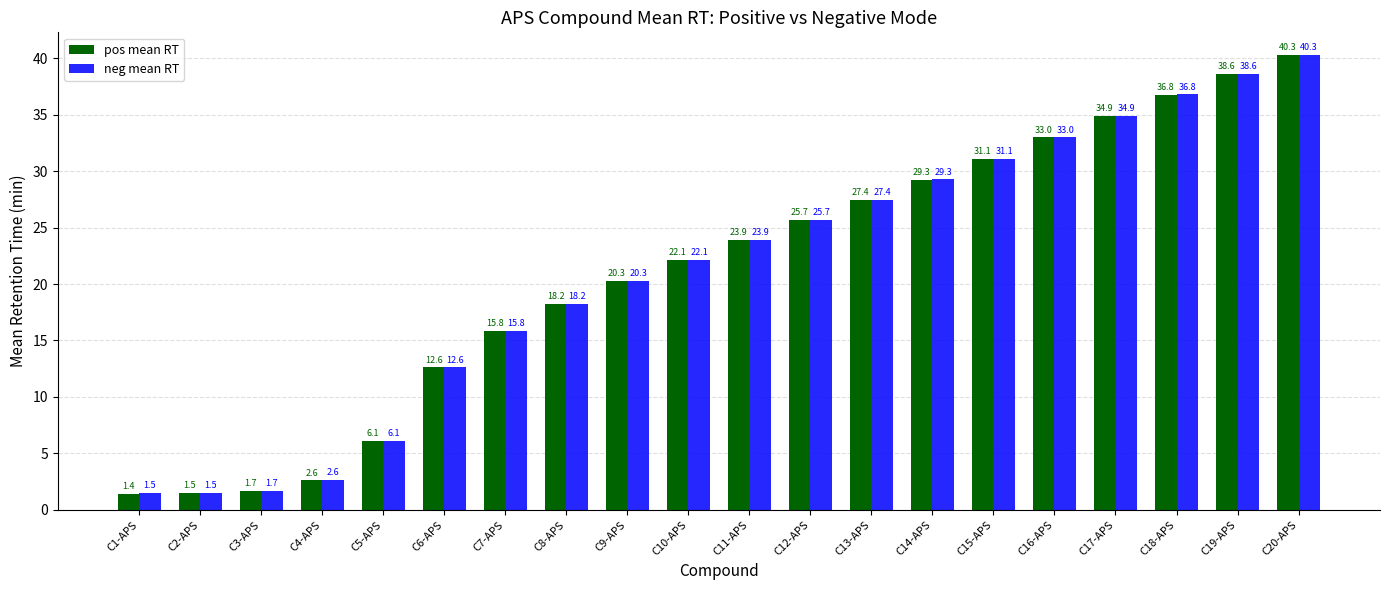

Rank the series by their average value, from highest to lowest.

neg mean RT, pos mean RT